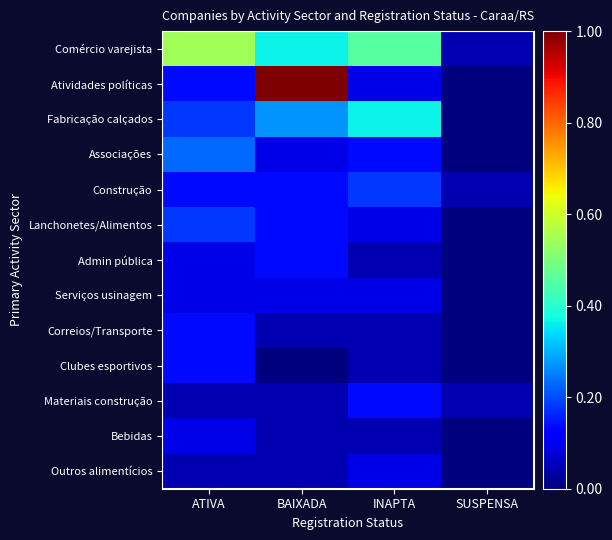

The Fabricação calçados series shows 0.3 at BAIXADA. True or false?

True